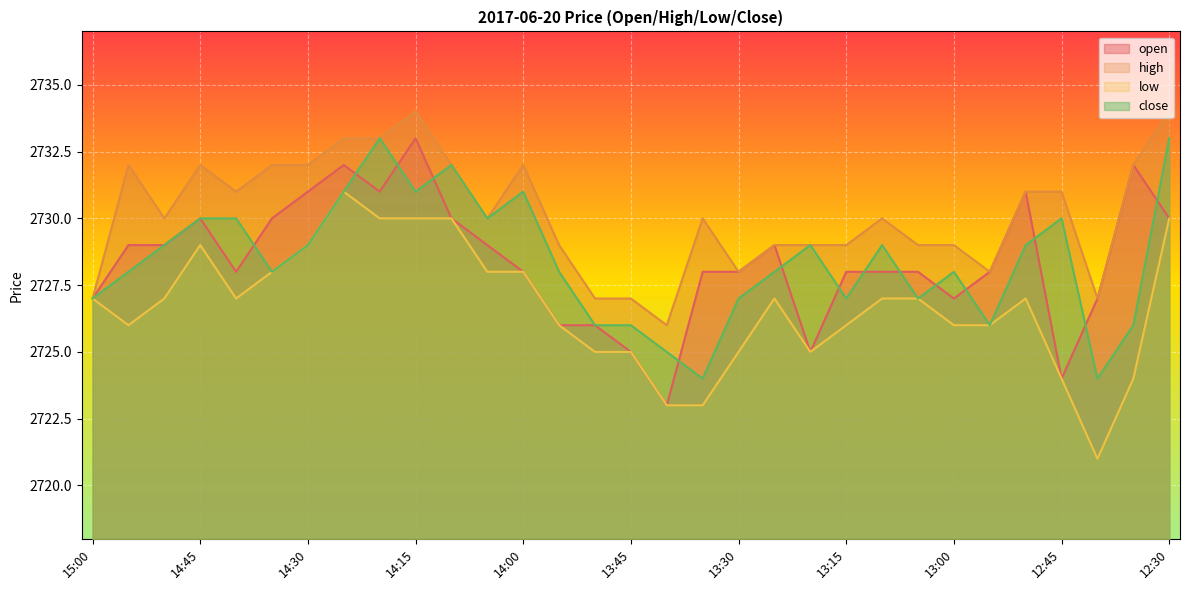

What is the total value across all series at 13:30?

10908